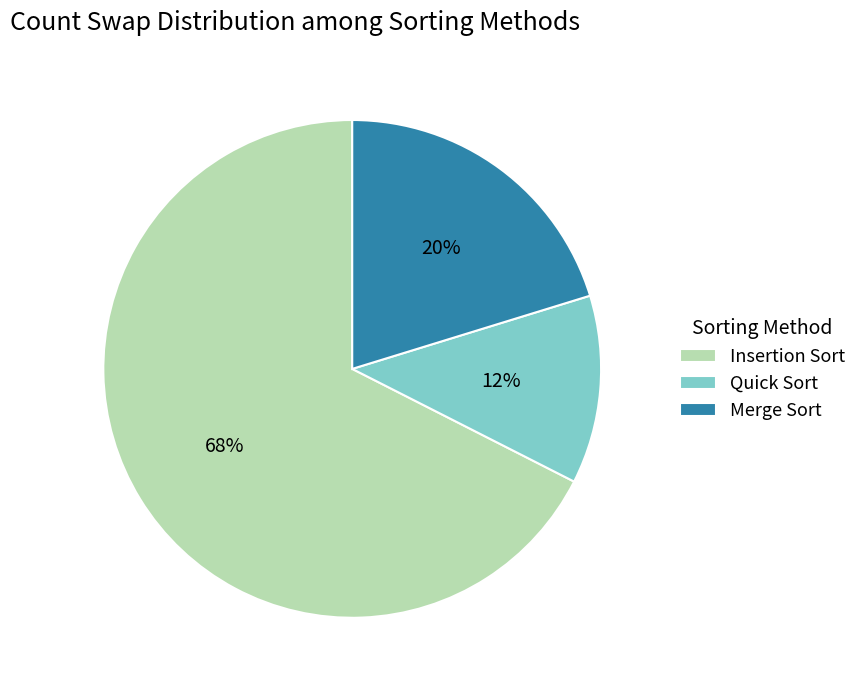

Which slice is the smallest?

Quick Sort